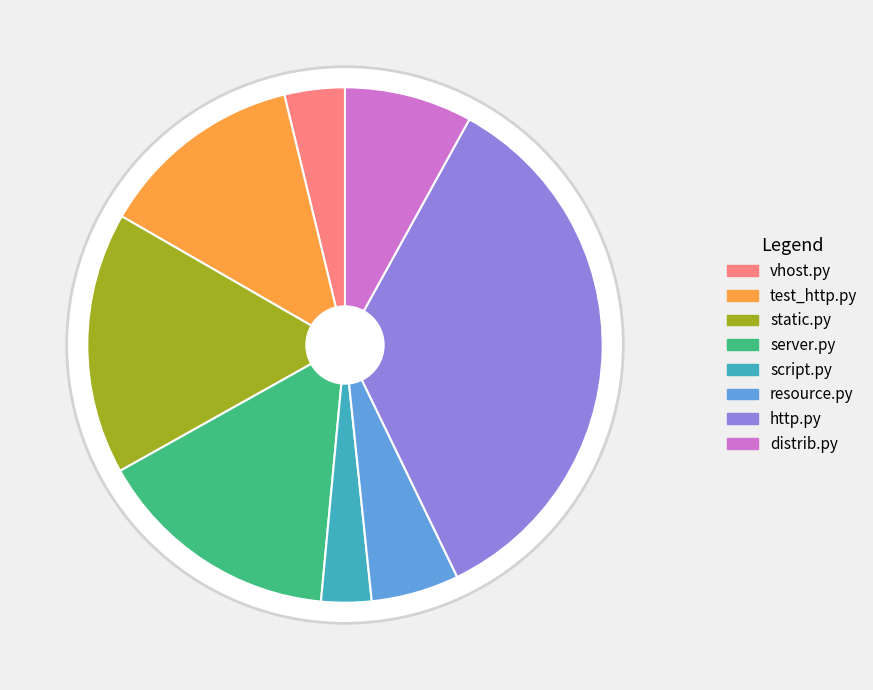

What percentage is the test_http.py slice, to the nearest percent?

13%